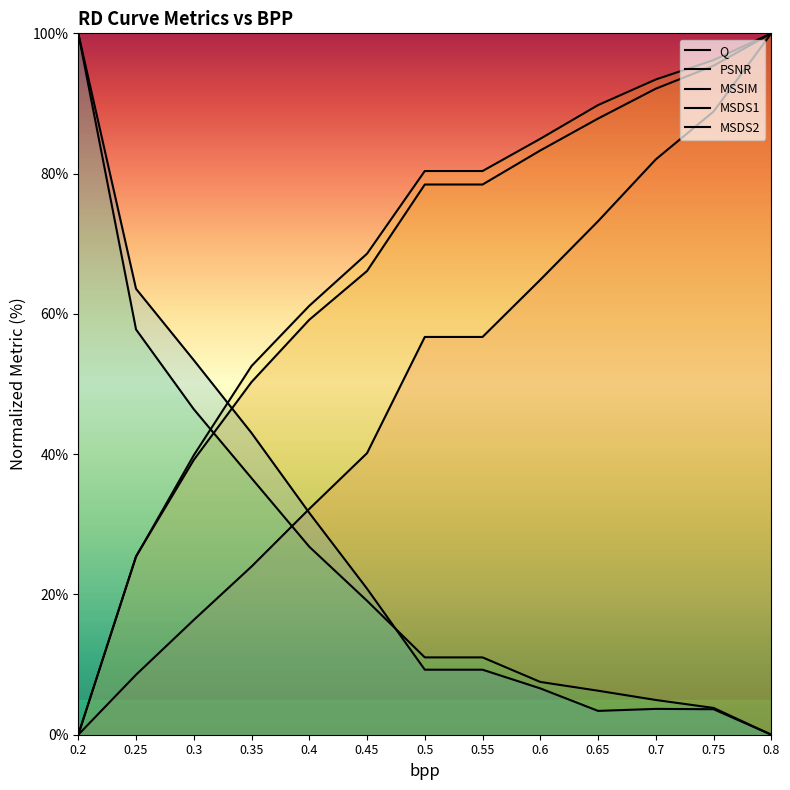

What is the label of the 7th point from the left?

0.5